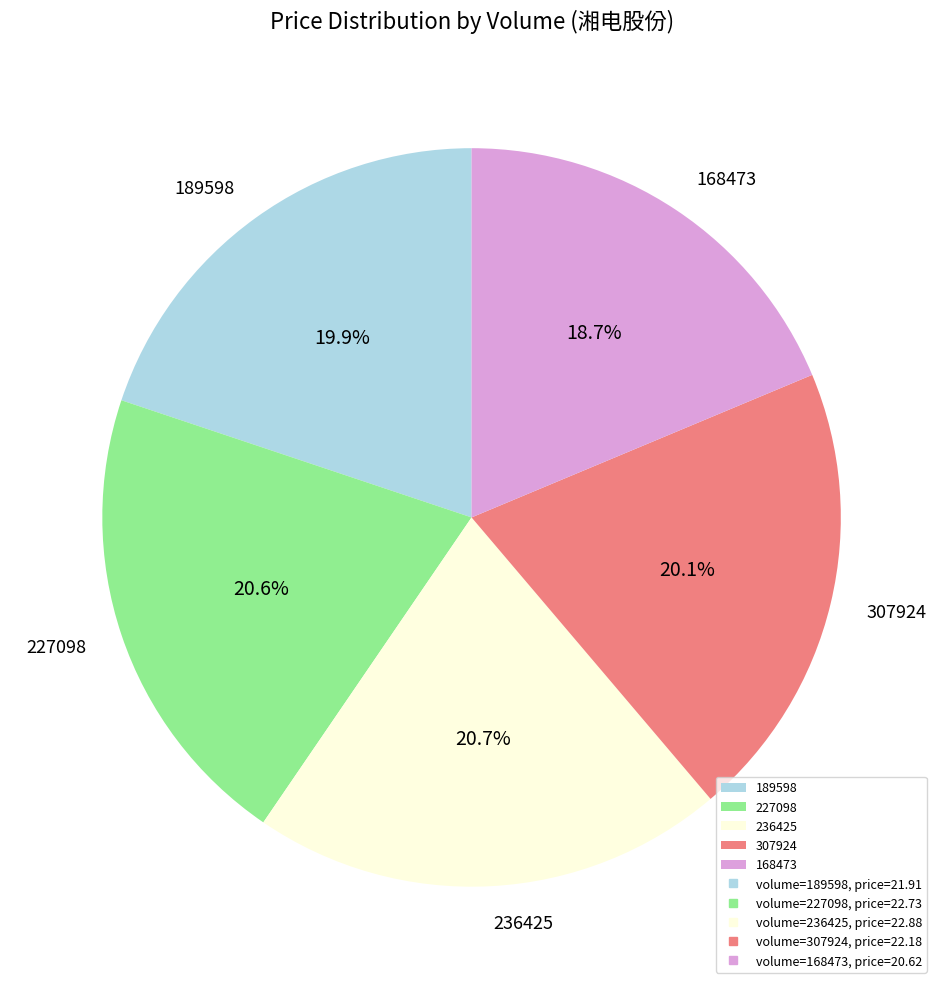

Between 227098 and 189598, which is larger?

227098